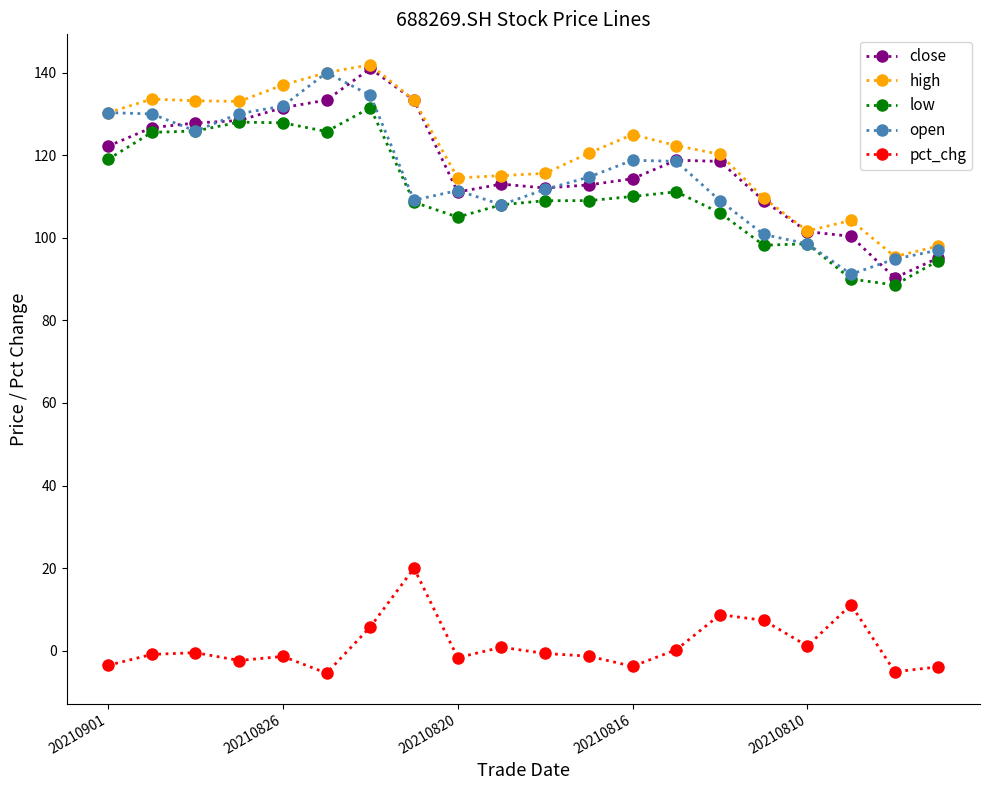

What is the value of the close point at the 12th from the left?

112.8